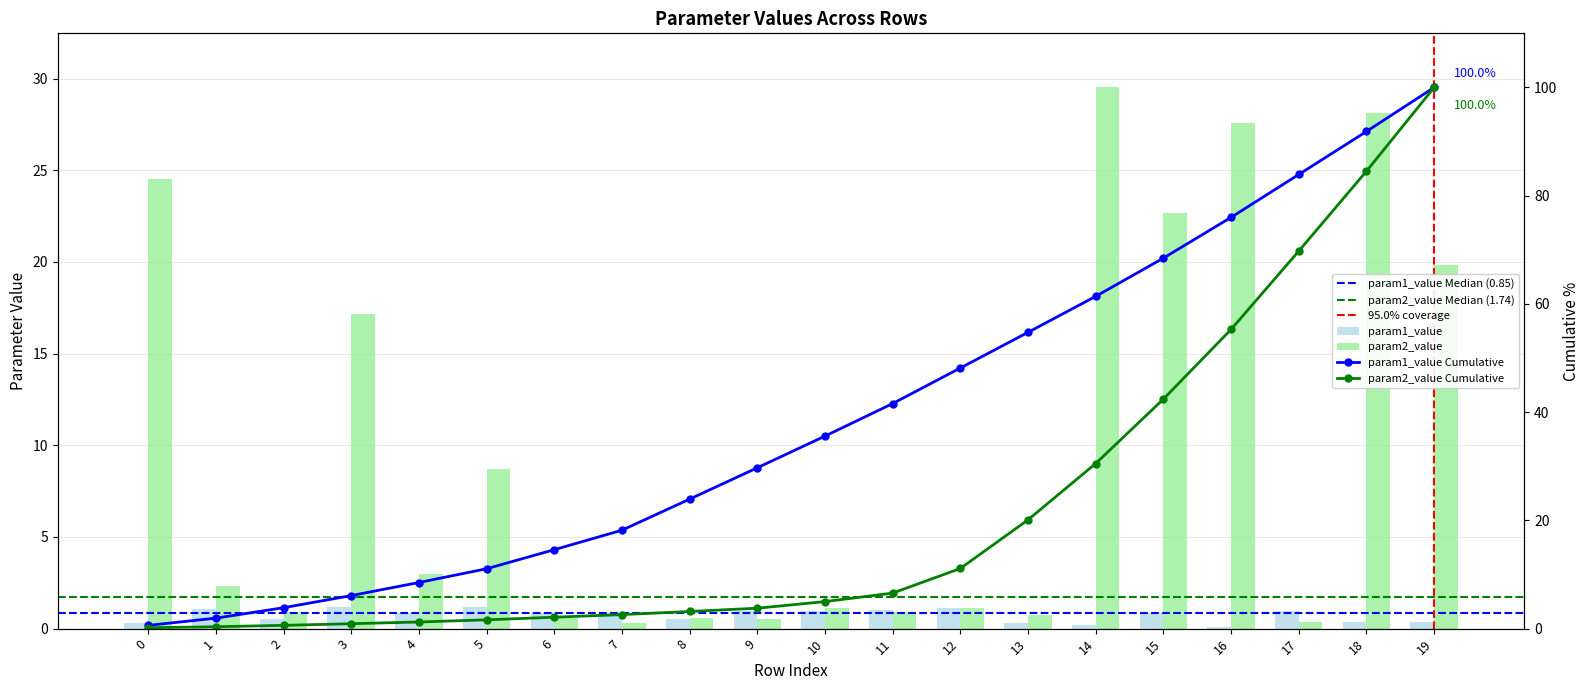

Reading right to left, extract all data points from this chart.

param1_value: 0.4	0.4	1.0	0.1	0.9	0.2	0.3	1.2	1.0	1.0	1.0	0.5	0.8	0.8	1.2	0.8	1.2	0.5	1.1	0.3
param2_value: 19.8	28.1	0.3	27.6	22.7	29.5	0.8	1.2	0.9	1.1	0.5	0.6	0.3	0.6	8.7	3.0	17.1	0.9	2.3	24.6